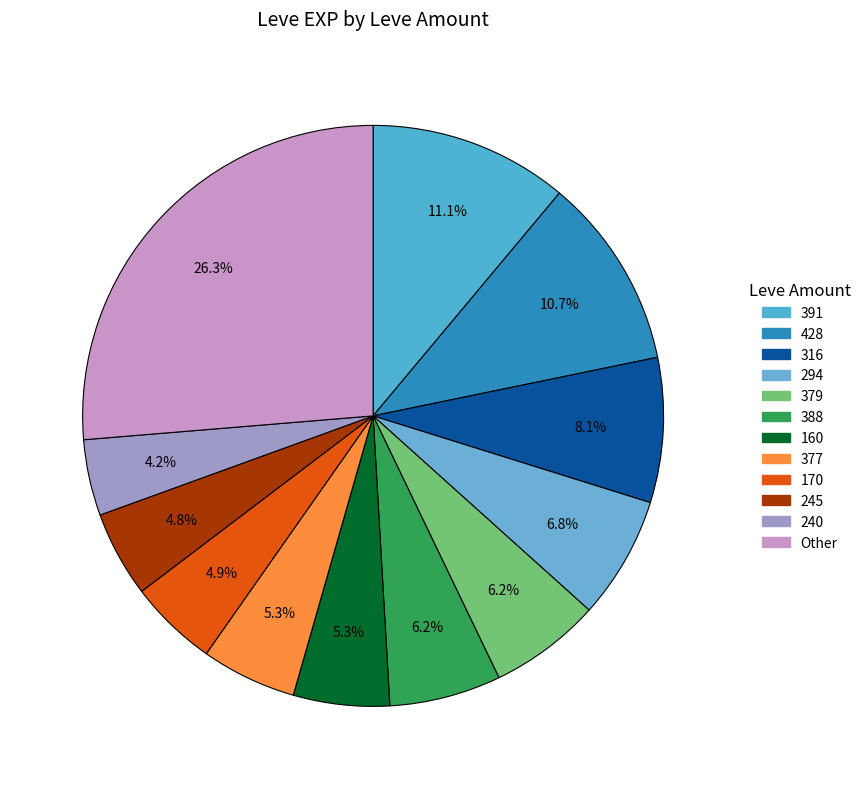

To the nearest percent, what is the average slice percentage?

8%